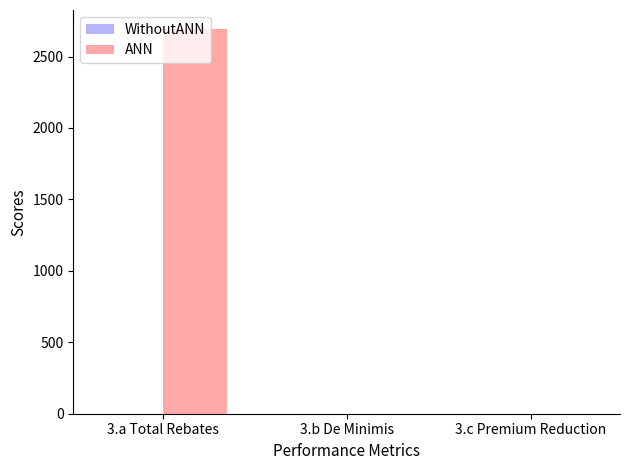

Count the number of data series in this chart.

1